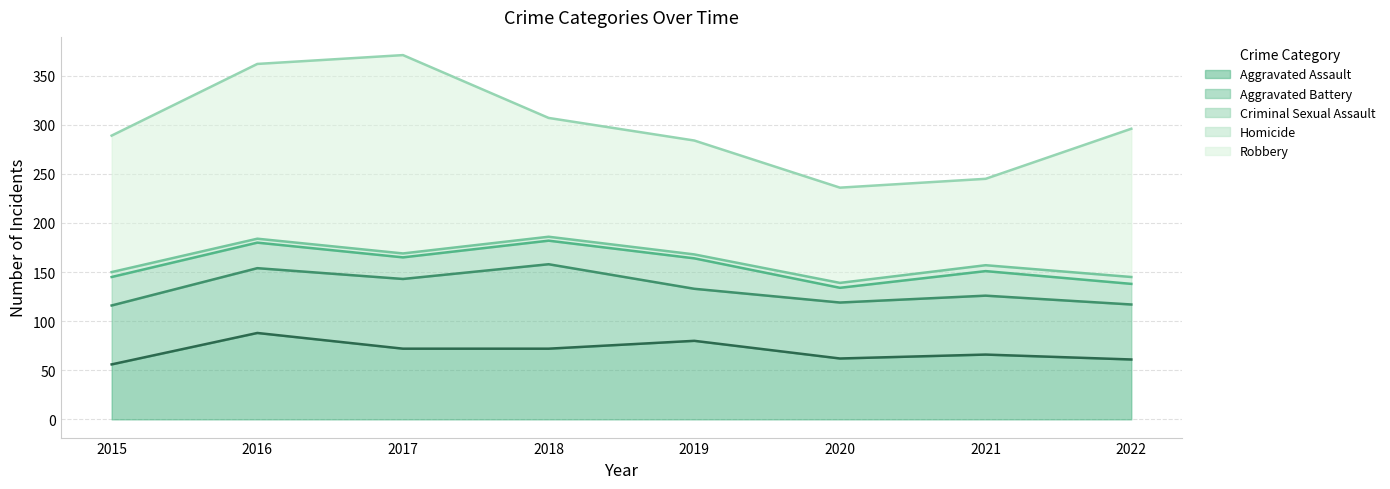

At which category does Aggravated Assault reach its first local valley?

2020